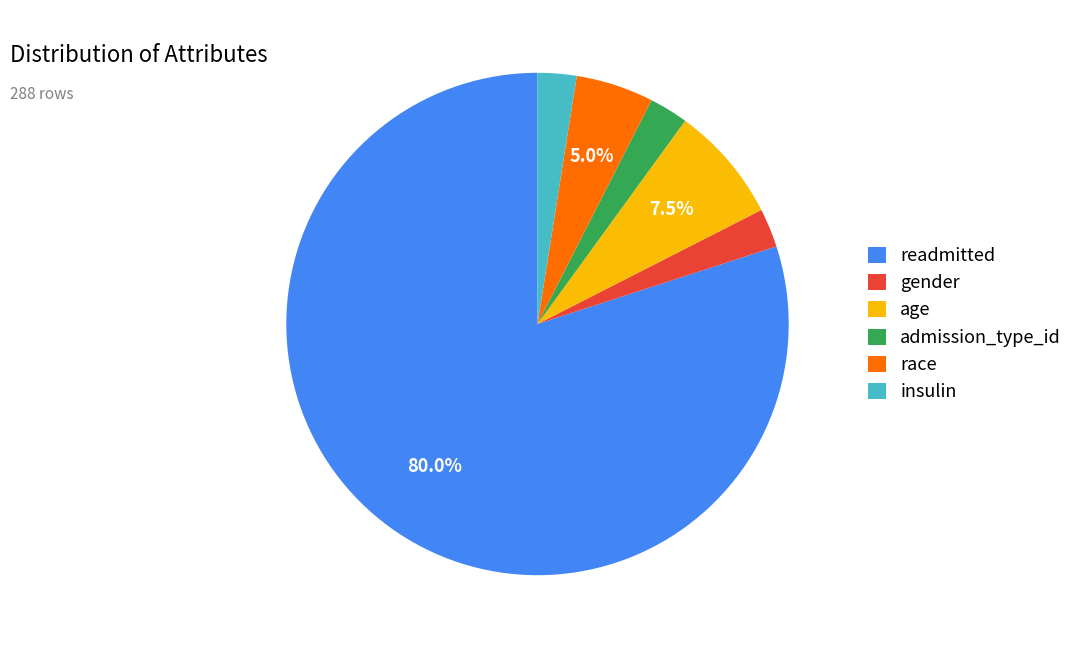

To the nearest percent, what is the average slice percentage?

17%